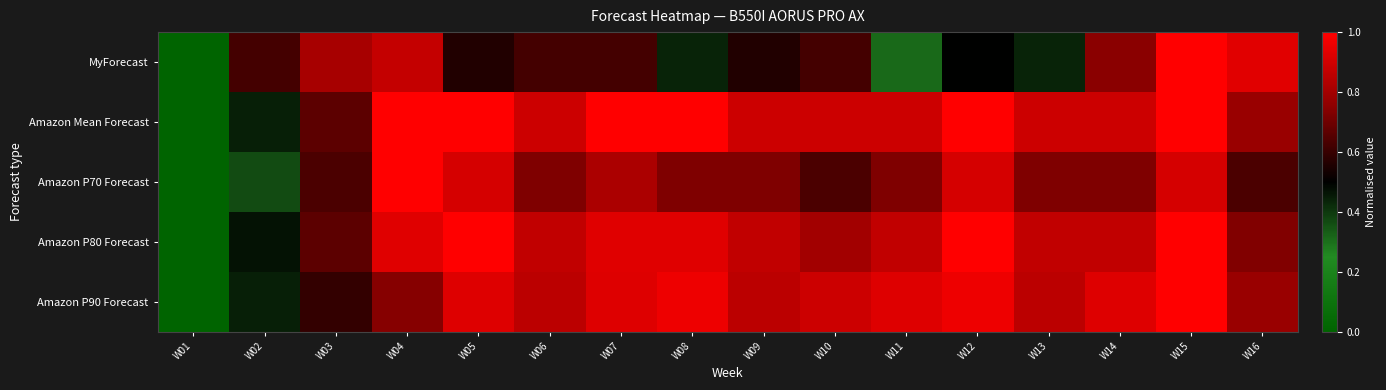

Reading left to right, extract all data points from this chart.

MyForecast: W01=0.0	W02=0.6	W03=0.8	W04=0.9	W05=0.6	W06=0.6	W07=0.6	W08=0.4	W09=0.6	W10=0.6	W11=0.3	W12=0.5	W13=0.4	W14=0.7	W15=1.0	W16=0.9
Amazon Mean Forecast: W01=0.0	W02=0.4	W03=0.7	W04=1.0	W05=1.0	W06=0.9	W07=1.0	W08=1.0	W09=0.9	W10=0.9	W11=0.9	W12=1.0	W13=0.9	W14=0.9	W15=1.0	W16=0.8
Amazon P70 Forecast: W01=0.0	W02=0.4	W03=0.6	W04=1.0	W05=0.9	W06=0.7	W07=0.8	W08=0.7	W09=0.7	W10=0.6	W11=0.7	W12=0.9	W13=0.7	W14=0.7	W15=0.9	W16=0.6
Amazon P80 Forecast: W01=0.0	W02=0.5	W03=0.7	W04=0.9	W05=1.0	W06=0.9	W07=0.9	W08=0.9	W09=0.9	W10=0.8	W11=0.9	W12=1.0	W13=0.9	W14=0.9	W15=1.0	W16=0.7
Amazon P90 Forecast: W01=0.0	W02=0.4	W03=0.6	W04=0.7	W05=0.9	W06=0.9	W07=0.9	W08=1.0	W09=0.9	W10=0.9	W11=0.9	W12=1.0	W13=0.9	W14=0.9	W15=1.0	W16=0.8